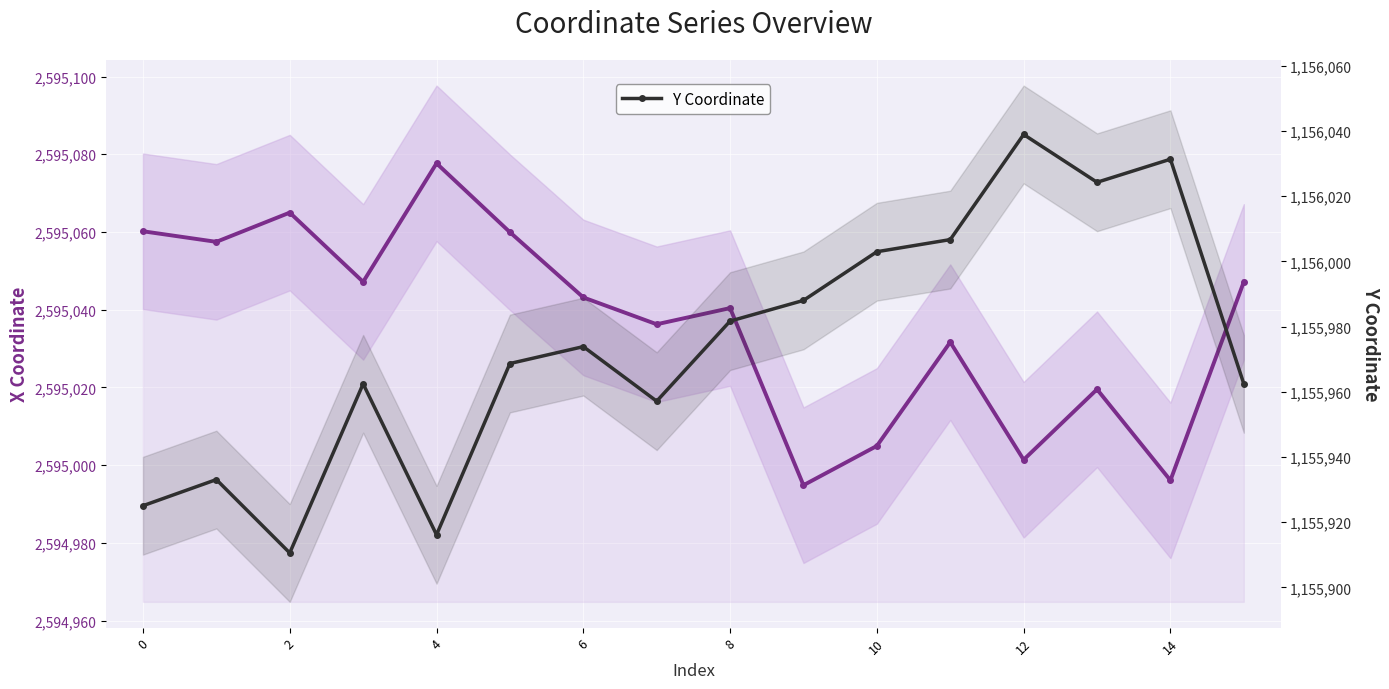

What is the lowest value of the X Coordinate series?

2594994.9